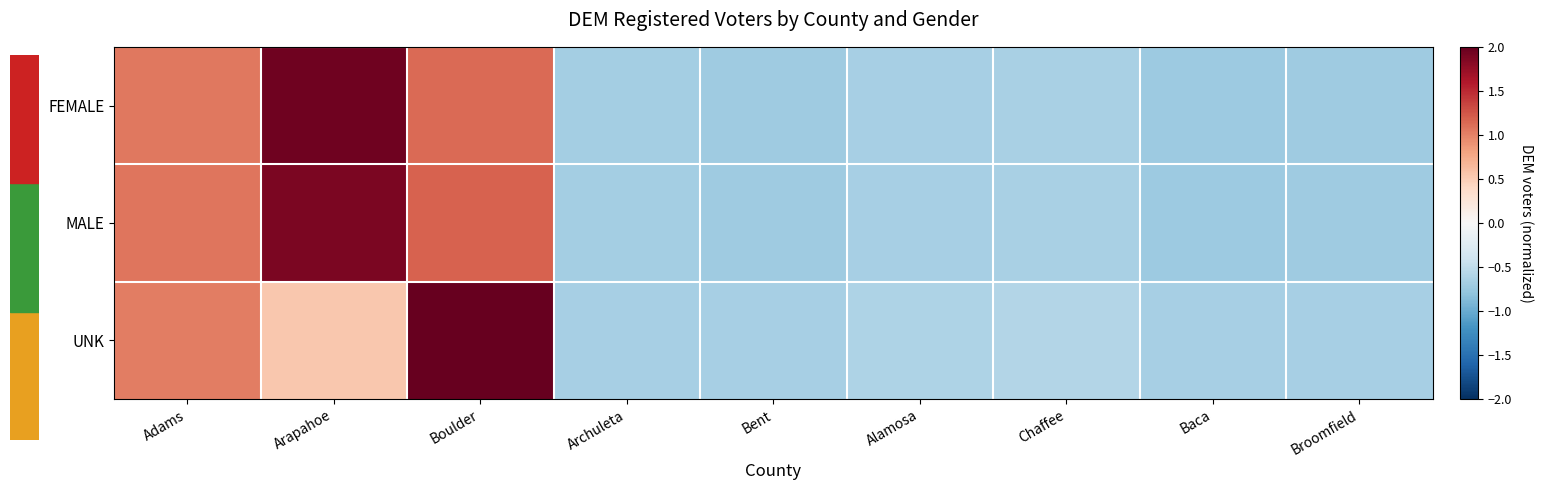

At which category does the chart reach its peak across all series?

Boulder